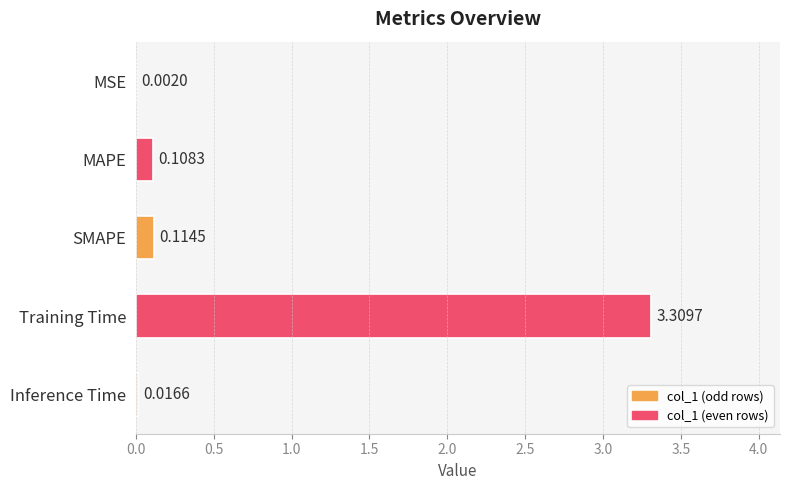

What is the change in value from MAPE to Training Time?

+3.2